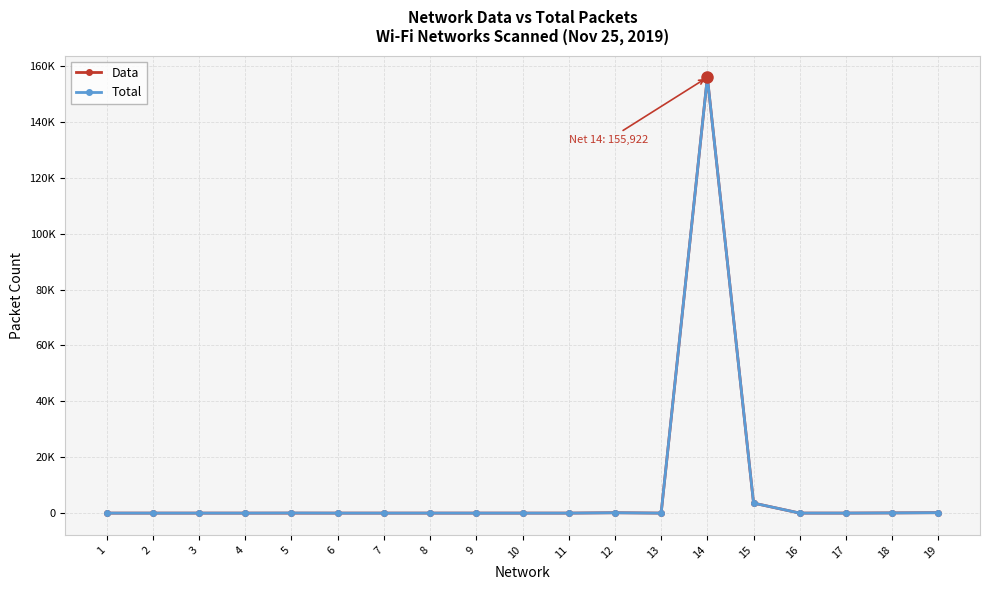

True or false: Data has more than 2 interior local peaks.

True